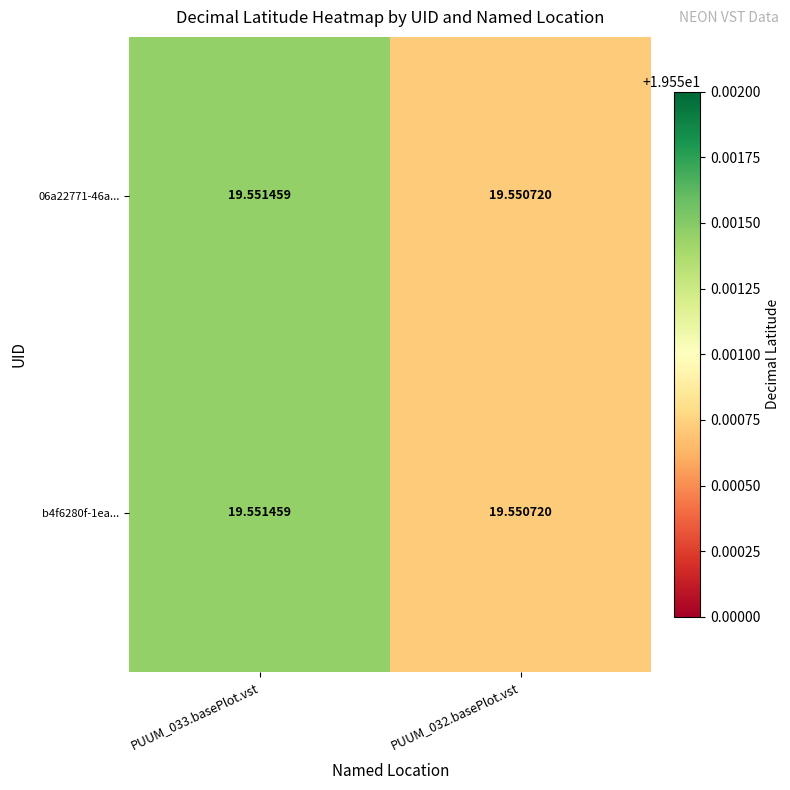

Reading left to right, extract all data points from this chart.

06a22771-46a...: PUUM_033.basePlot.vst=19.6	PUUM_032.basePlot.vst=19.6
b4f6280f-1ea...: PUUM_033.basePlot.vst=19.6	PUUM_032.basePlot.vst=19.6